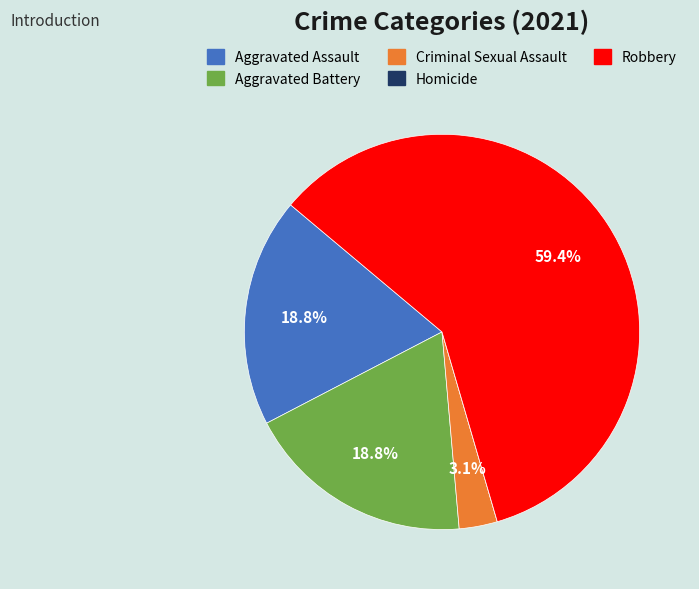

Rank the categories by value from highest to lowest.

Robbery, Aggravated Assault, Aggravated Battery, Criminal Sexual Assault, Homicide